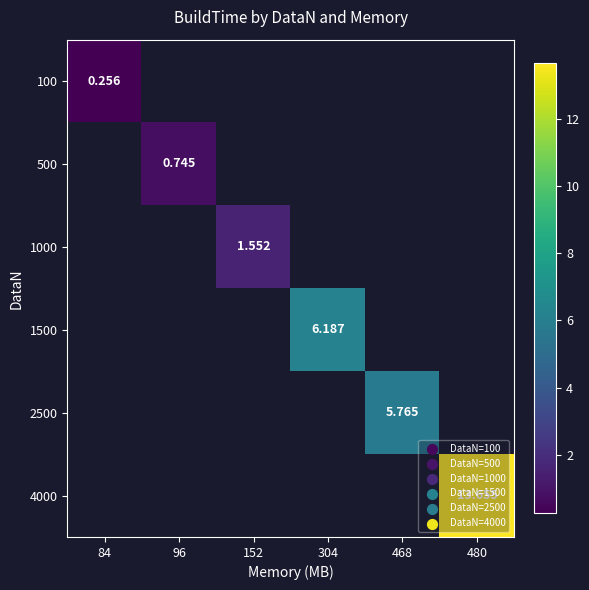

At how many categories does at least one series exceed 8?

1